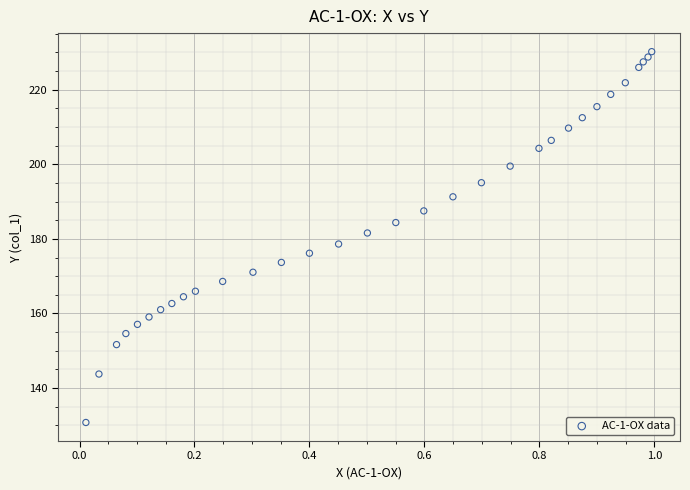

What is the range of Y values (max minus min)?

99.5